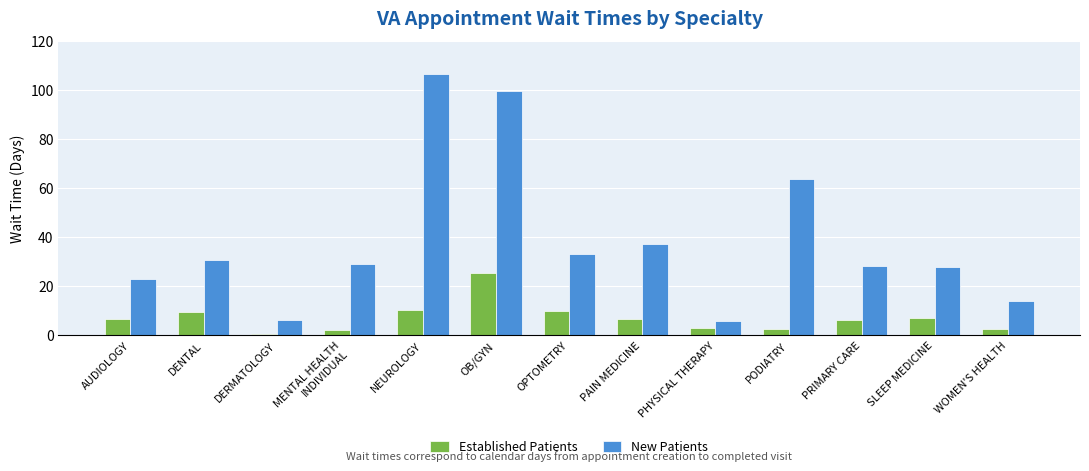

How many bars are there in each group?

2